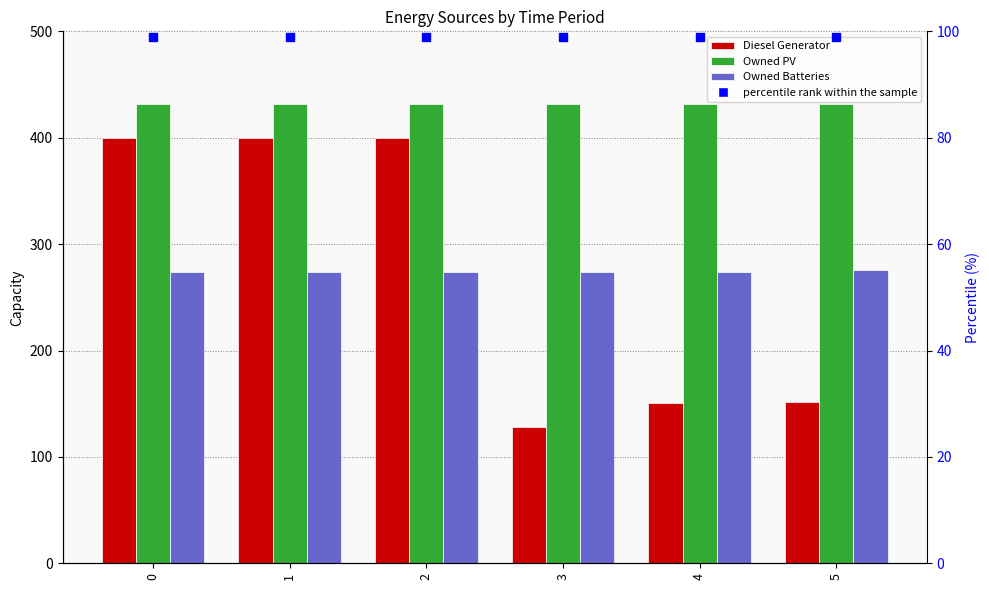

What is the maximum value shown in the chart?

432